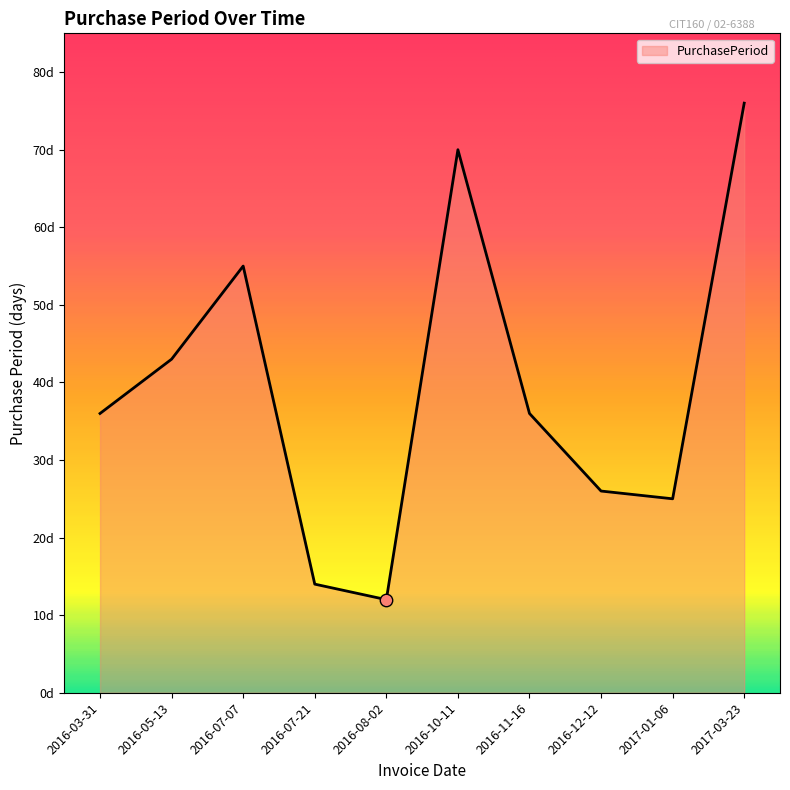

Approximately how many times larger is the value at 2016-08-02 compared to 2016-10-11?

0.2